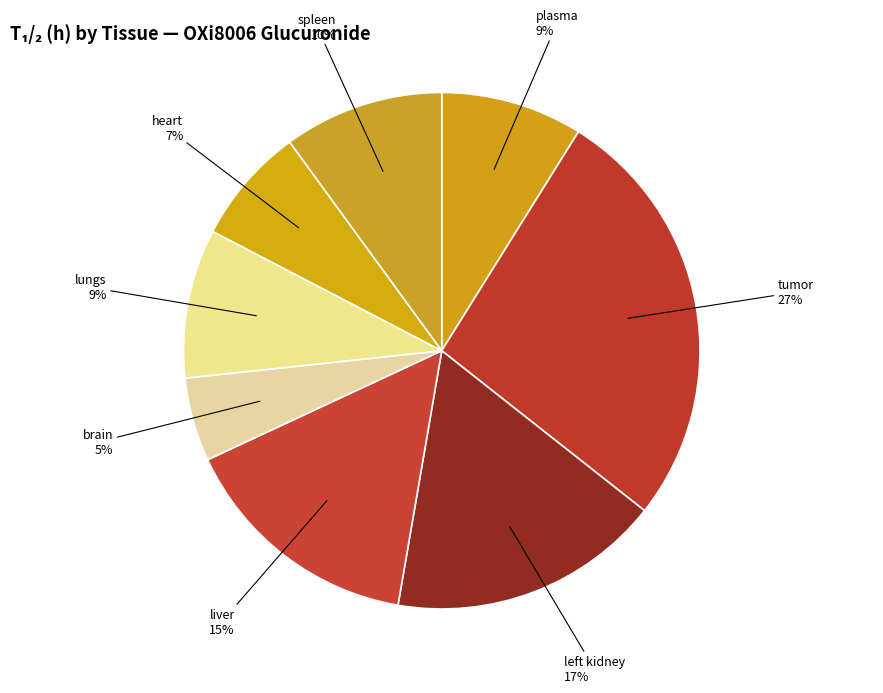

To the nearest percent, what is the difference between the liver and spleen slice percentages?

5%